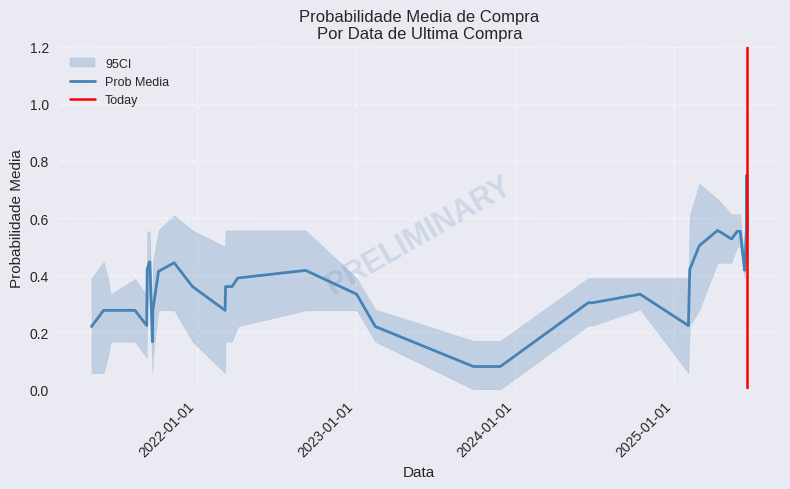

True or false: prob_minima and prob_media intersect in this chart.

False